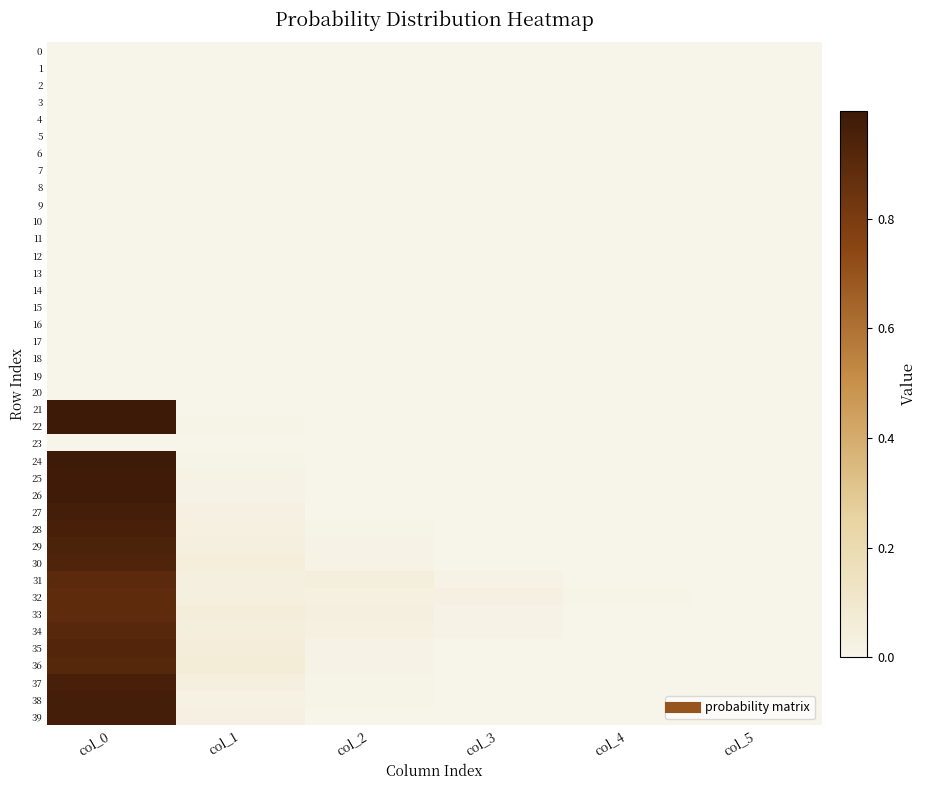

What is the greatest value displayed?

1.0